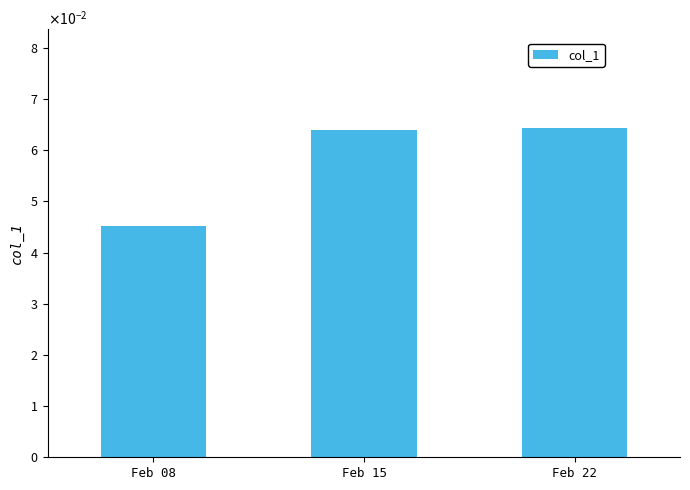

Is it true that the value at Feb 08 is 0.0?

True